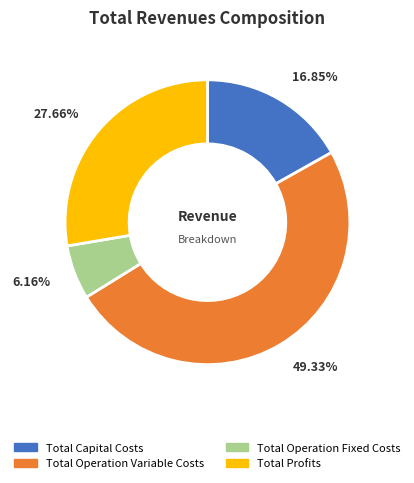

Is the sum of Total Capital Costs and Total Operation Fixed Costs greater than half?

No